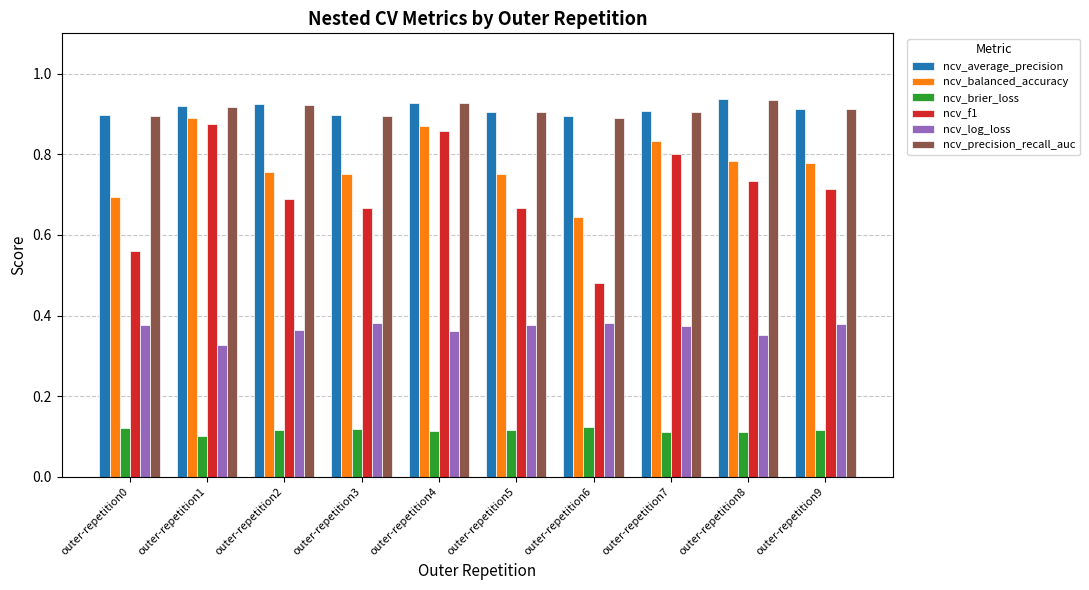

Which series has the widest spread of values?

ncv_f1